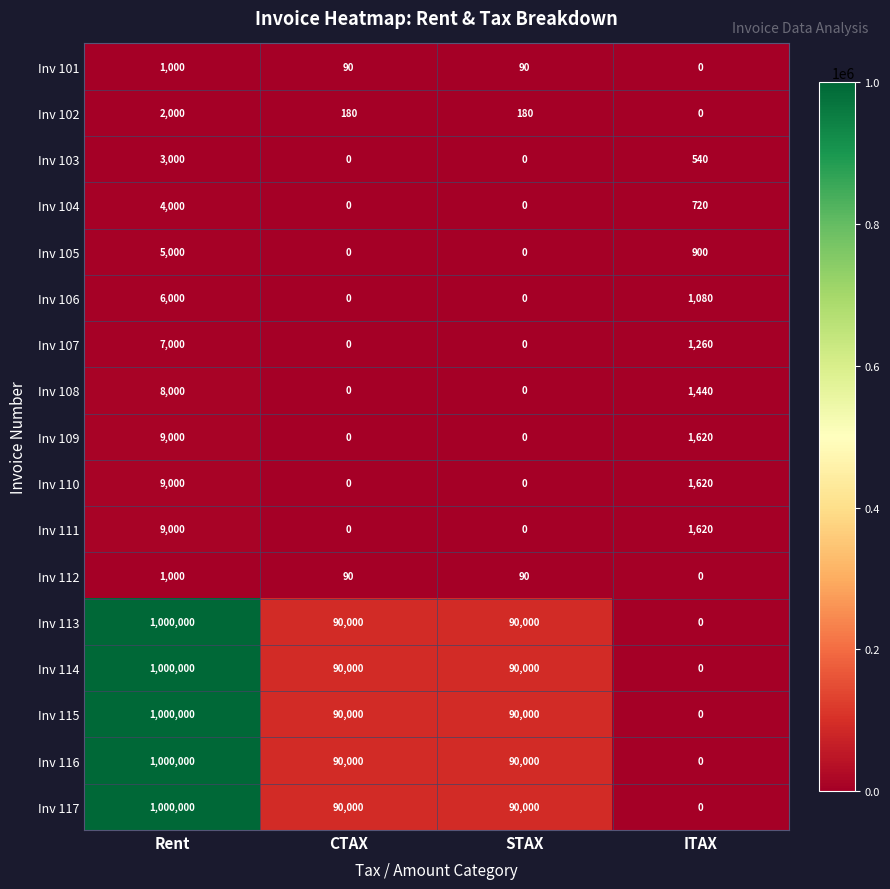

At how many categories does at least one series exceed 106306?

1